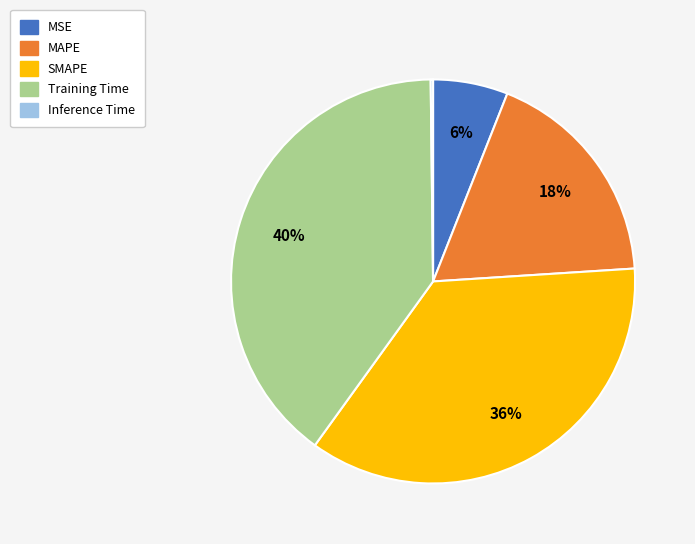

True or false: MAPE accounts for 5% of the total.

False